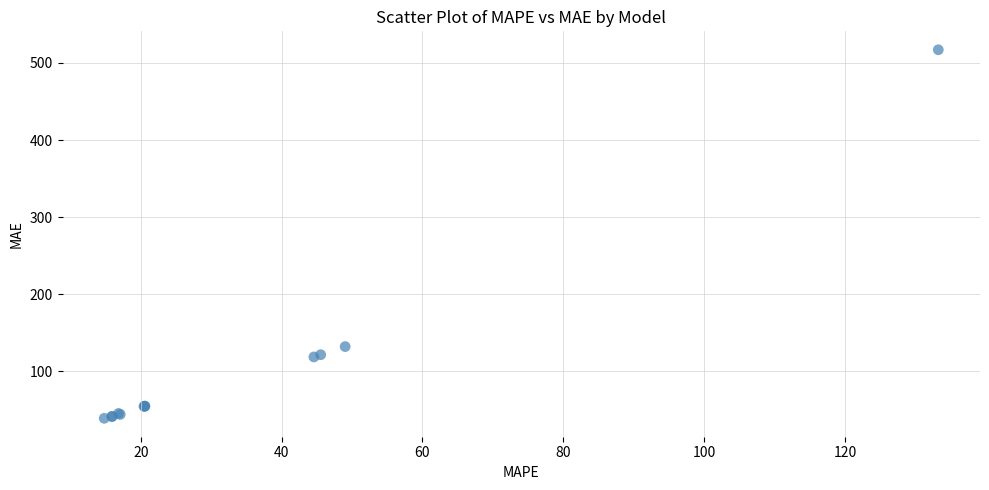

What Y value in the scatter plot is closest to 278?

132.3